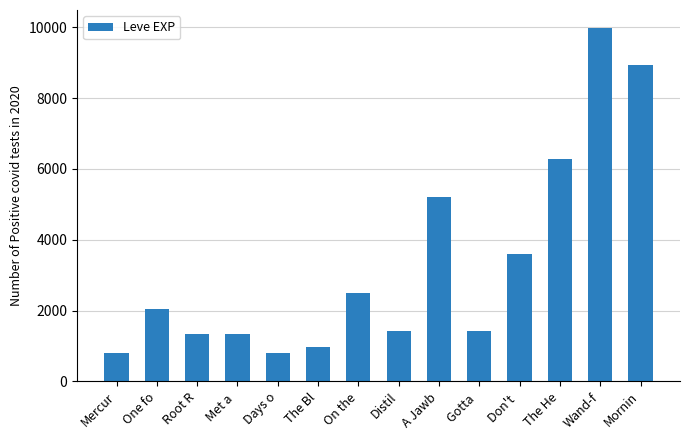

Is it true that the value at Gotta  is 1420?

True